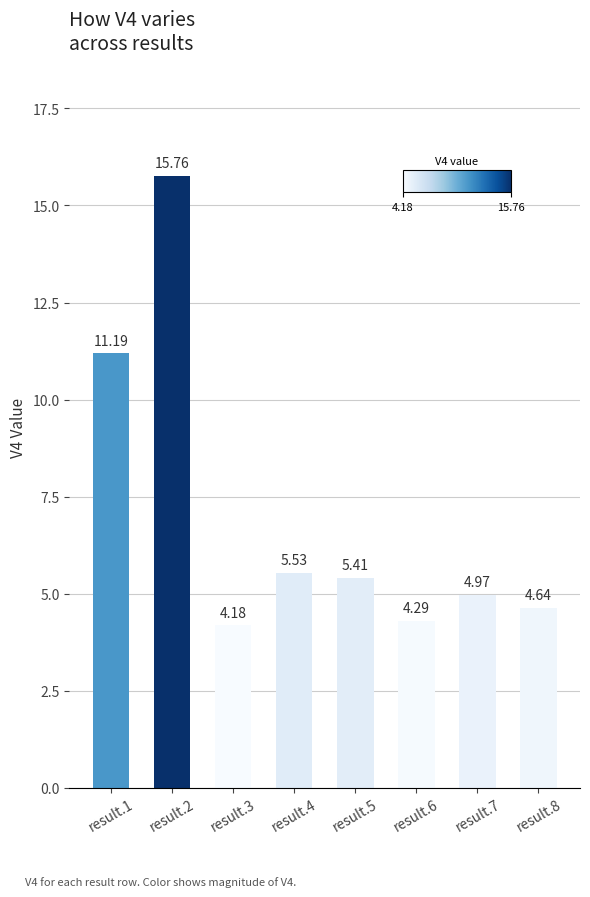

Between result.2 and result.3, which is larger?

result.2